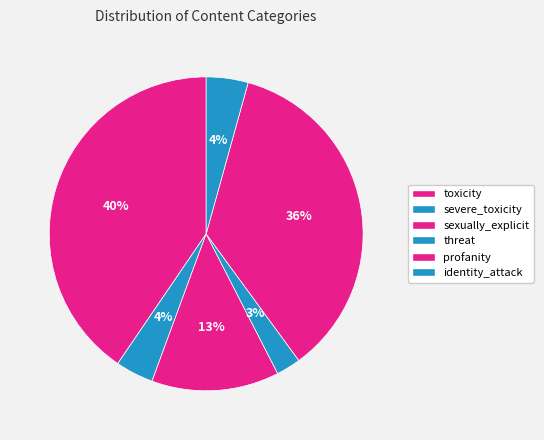

To the nearest percent, what percentage of the pie is sexually_explicit?

13%